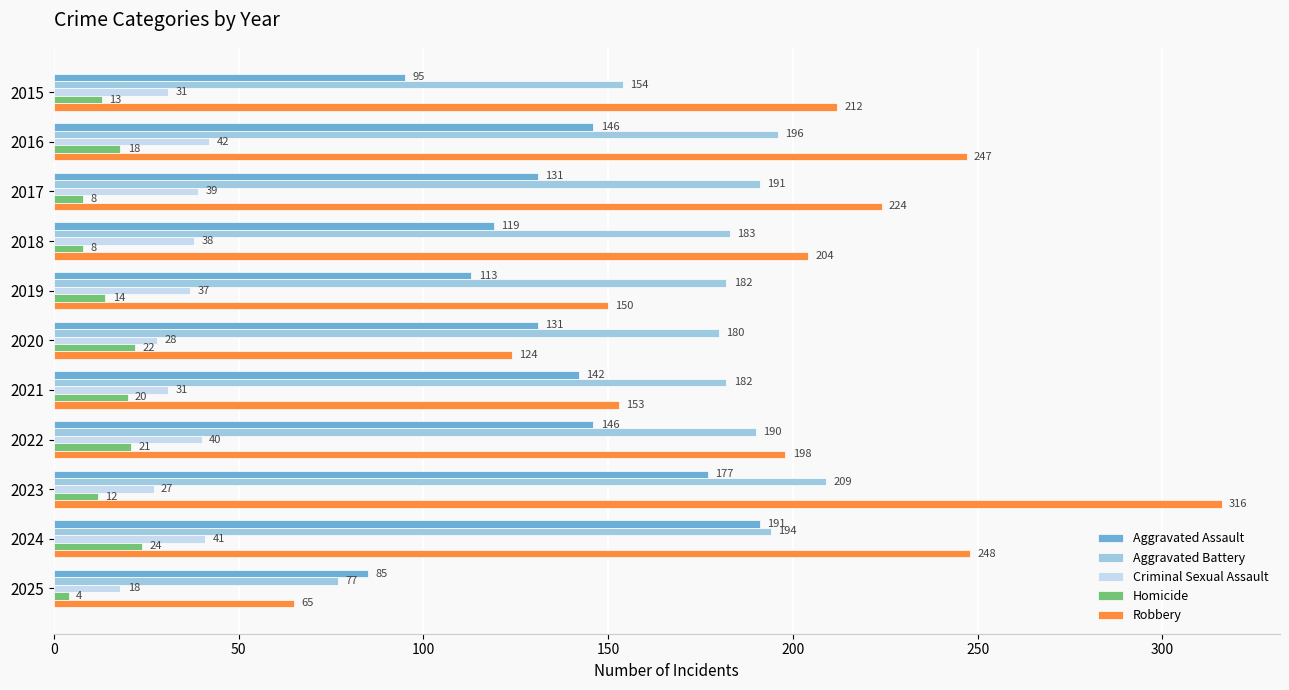

What is the lowest value of the Homicide series?

4